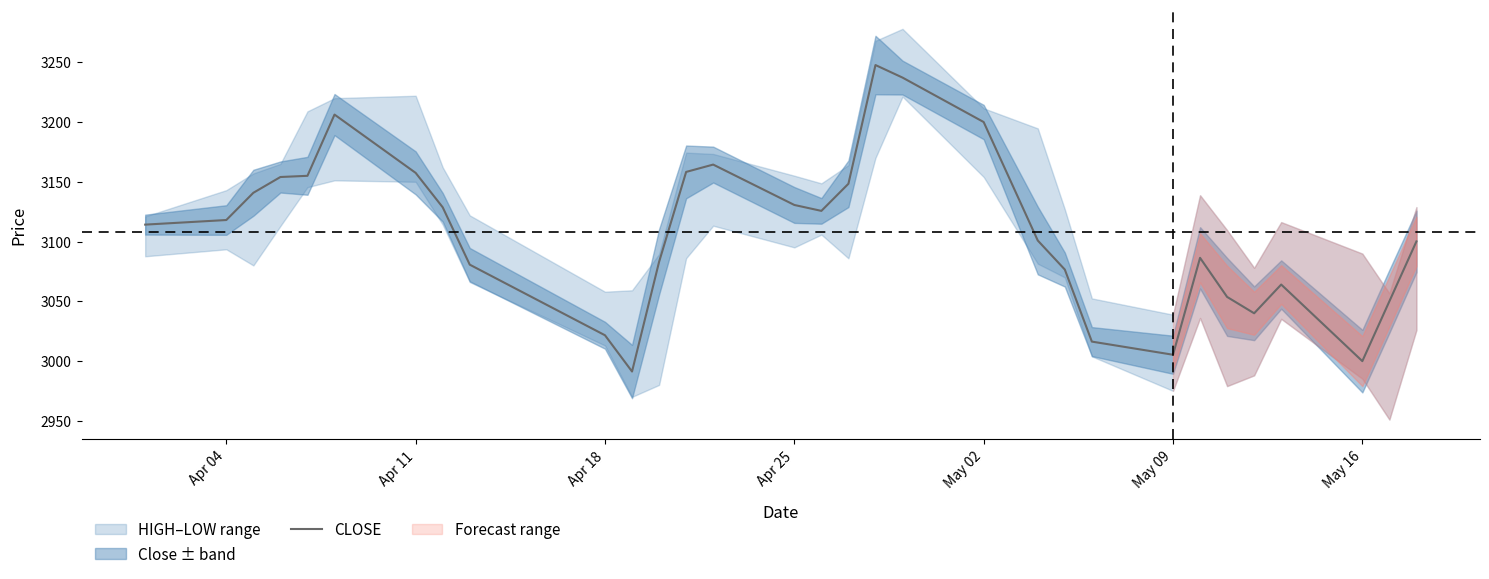

Is it true that CLOSE equals 752.1 at May 09?

False